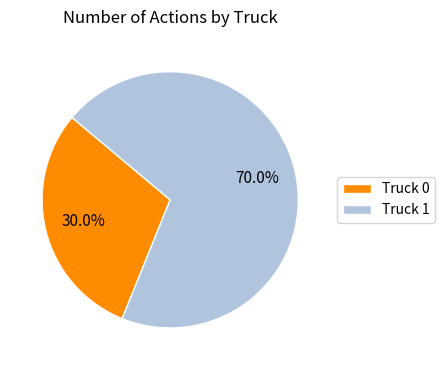

How many segments does this pie chart have?

2